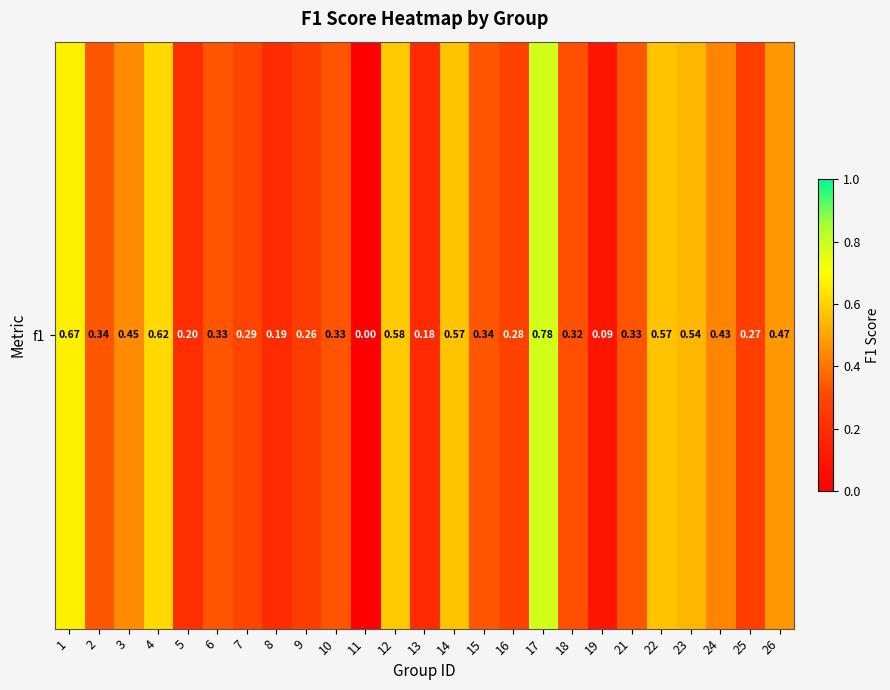

Reading left to right, list all the values displayed in this chart.

1=0.7	2=0.3	3=0.4	4=0.6	5=0.2	6=0.3	7=0.3	8=0.2	9=0.3	10=0.3	11=0.0	12=0.6	13=0.2	14=0.6	15=0.3	16=0.3	17=0.8	18=0.3	19=0.1	21=0.3	22=0.6	23=0.5	24=0.4	25=0.3	26=0.5